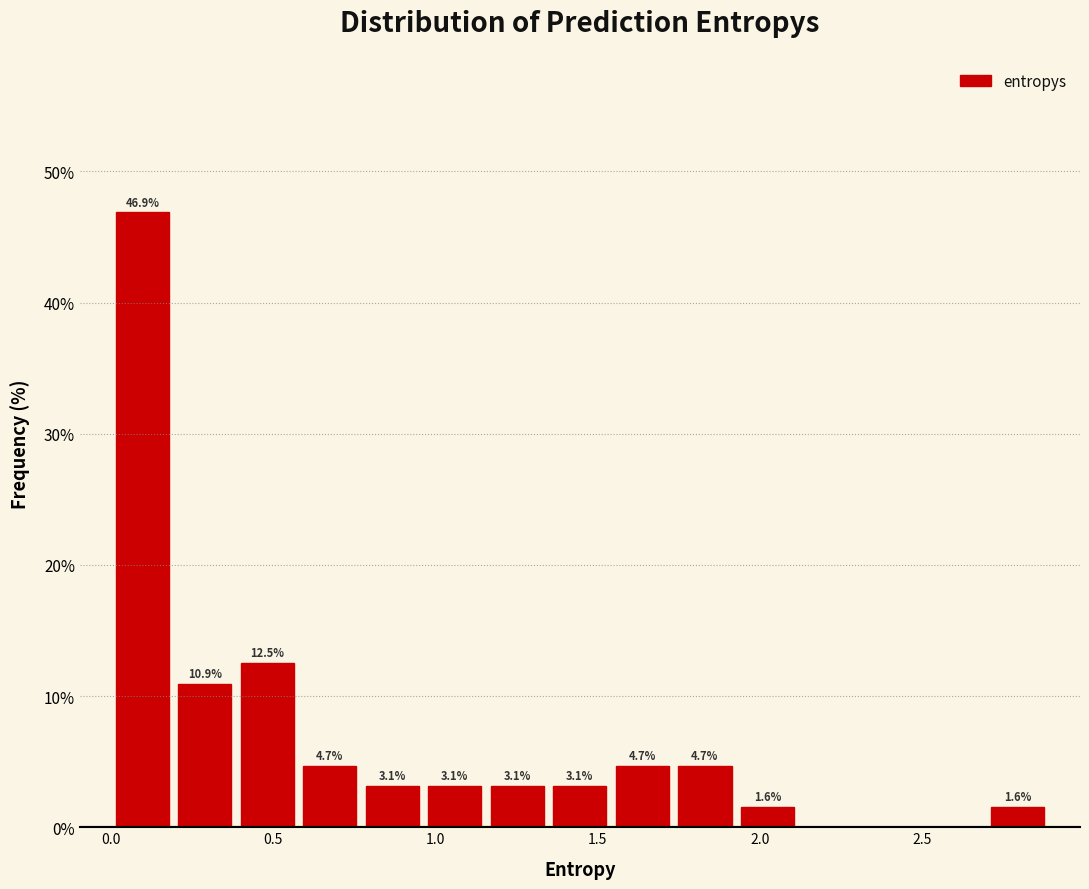

Read against the x-axis, roughly where is the centre of the tallest bar?

0.10